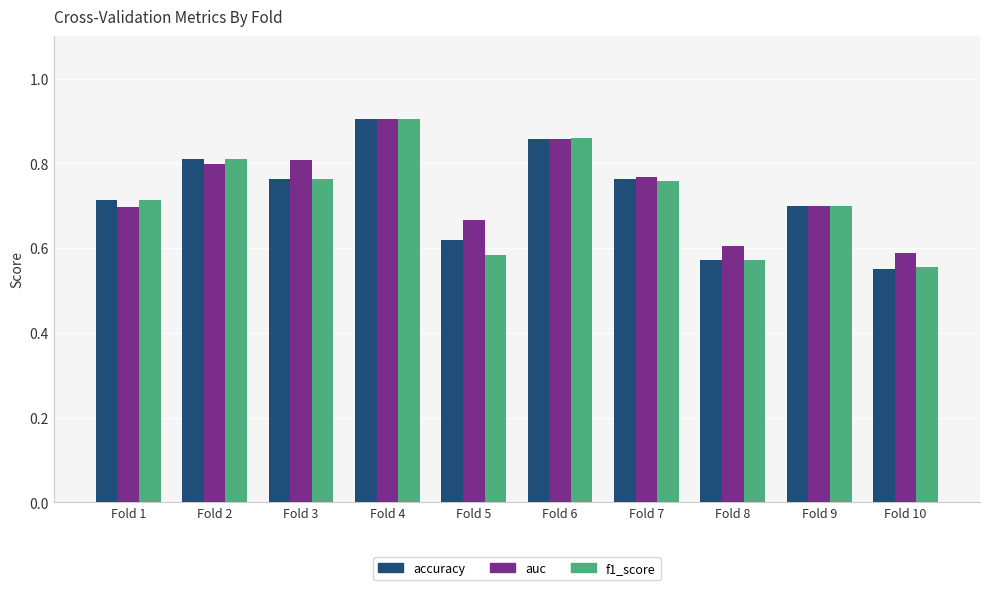

The f1_score series shows 0.7 at Fold 1. True or false?

True